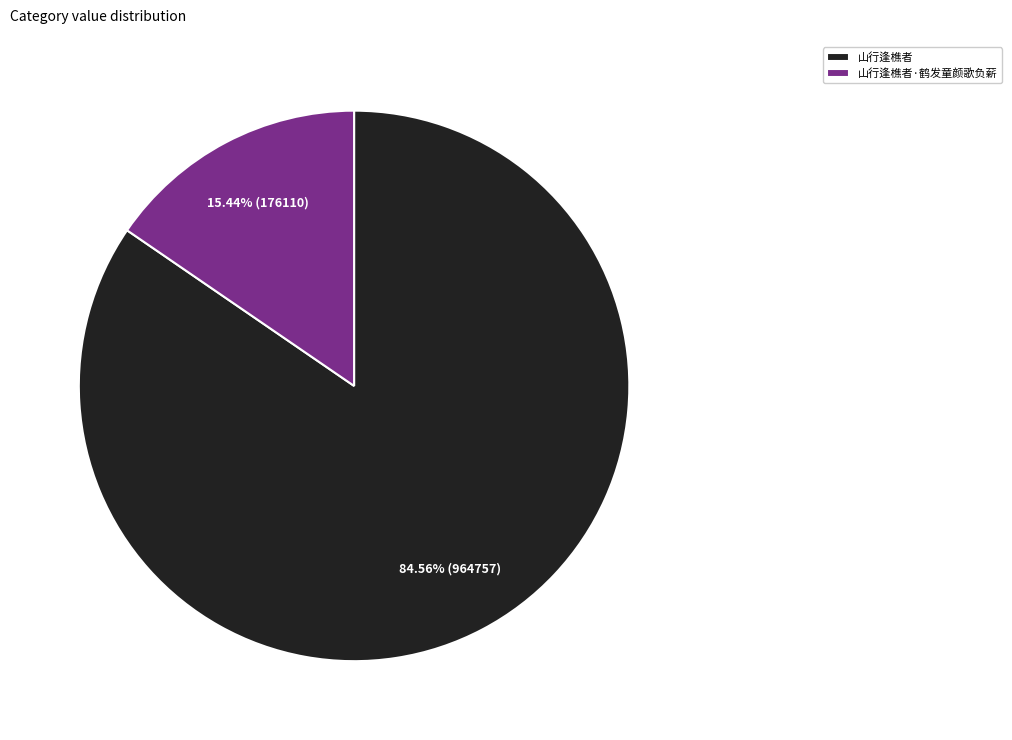

Is it true that 山行逢樵者 is 85% of the pie?

True